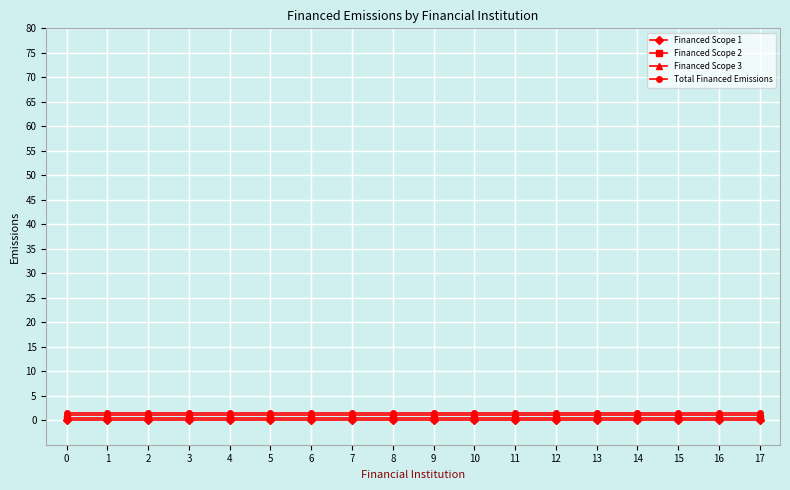

Is it true that Total Financed Emissions equals 1.5 at 14?

True